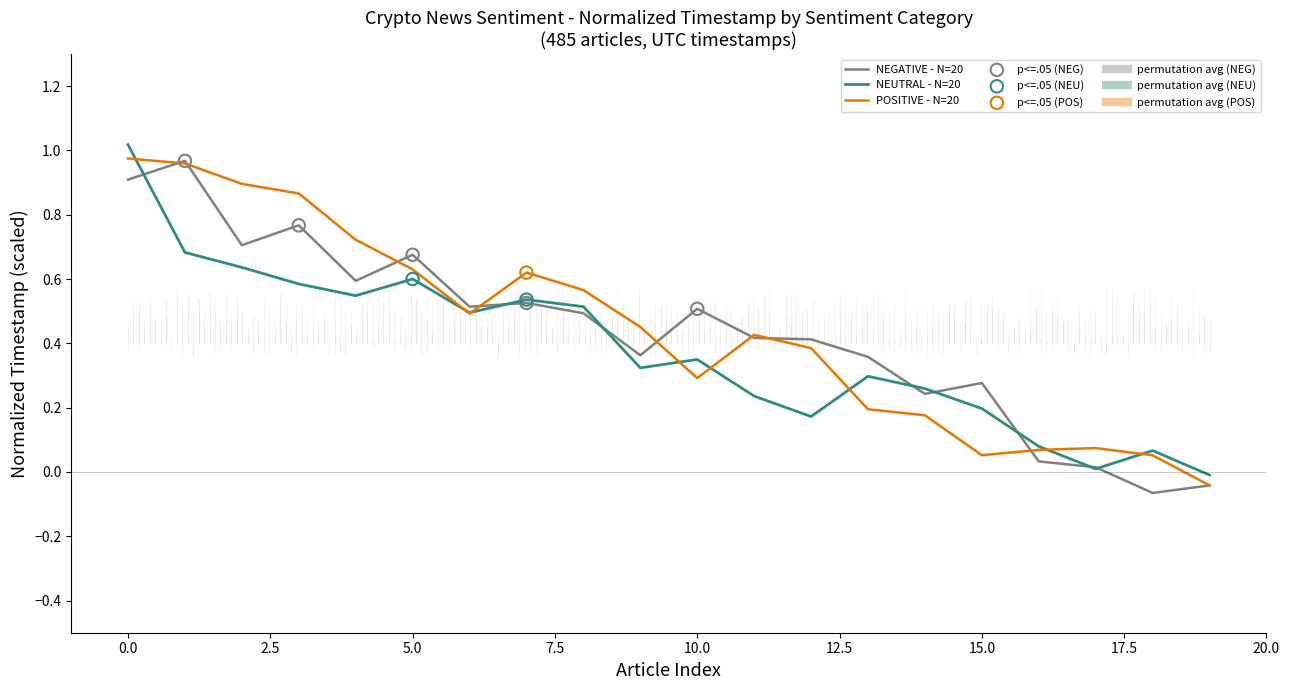

Which series has the largest total across all categories?

POSITIVE